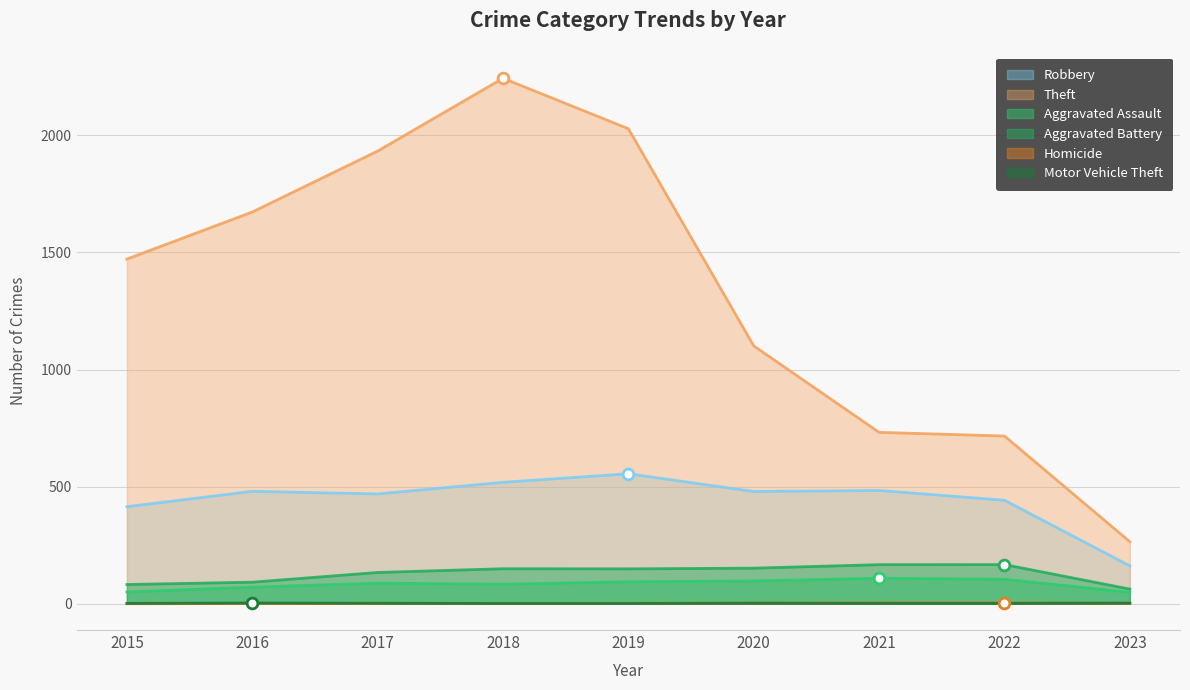

What are all the series names shown in the legend?

Robbery, Theft, Aggravated Assault, Aggravated Battery, Homicide, Motor Vehicle Theft